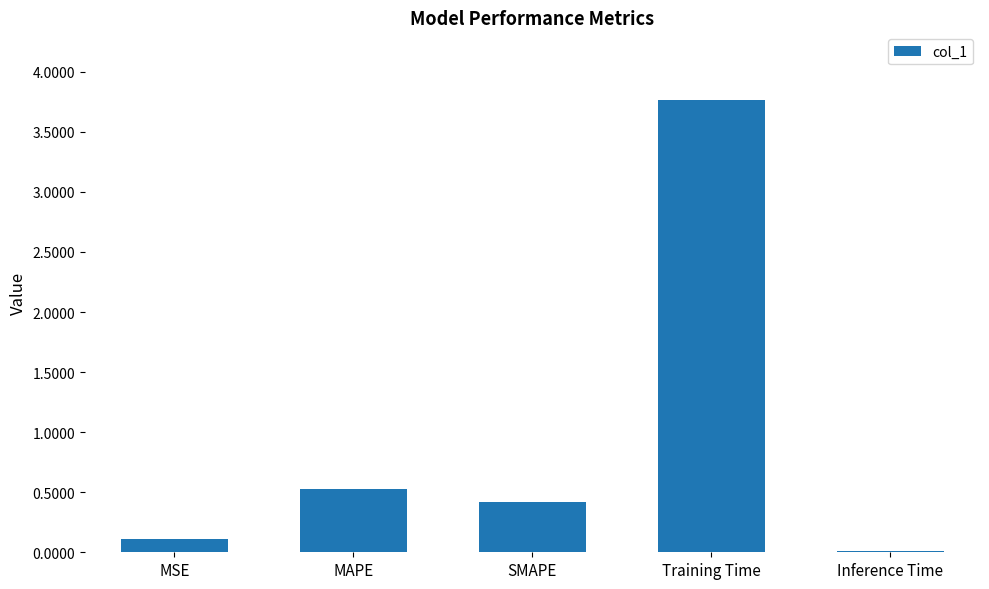

What is the greatest value displayed?

3.8